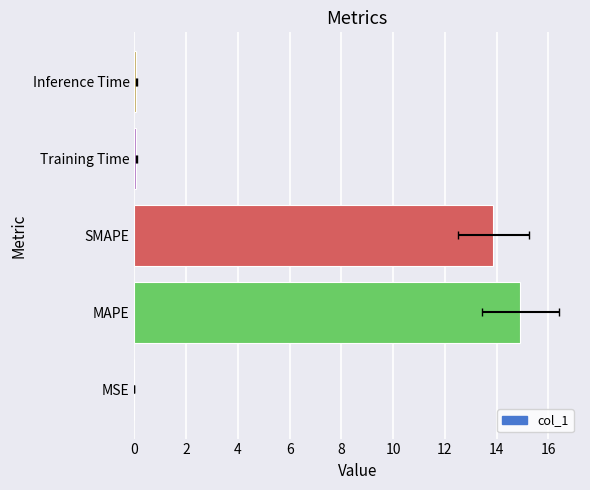

Reading left to right, list all the values displayed in this chart.

0.0	14.9	13.9	0.1	0.1